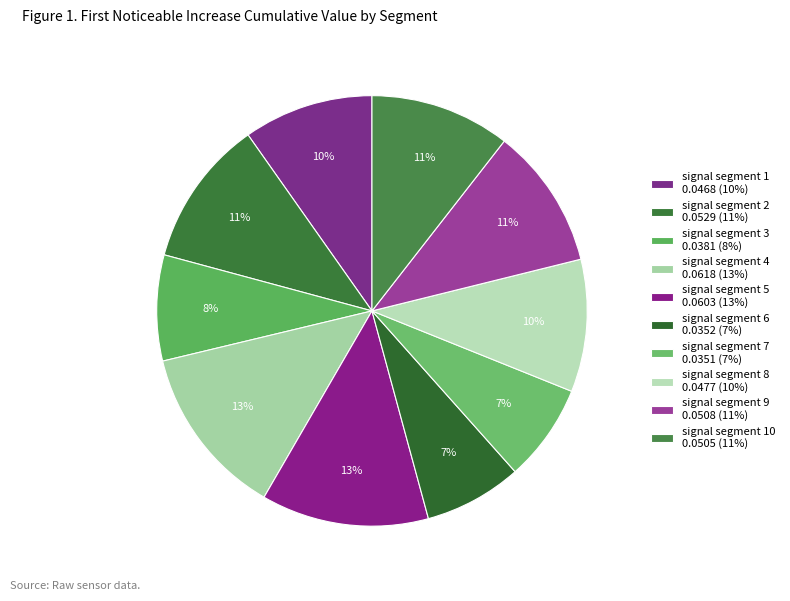

How many segments does this pie chart have?

10